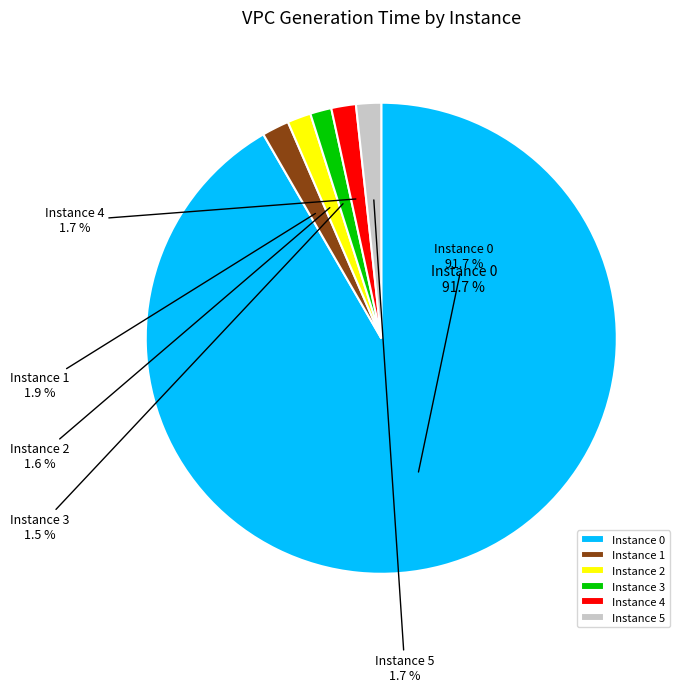

What percentage is NOT represented by 2?

98.4%